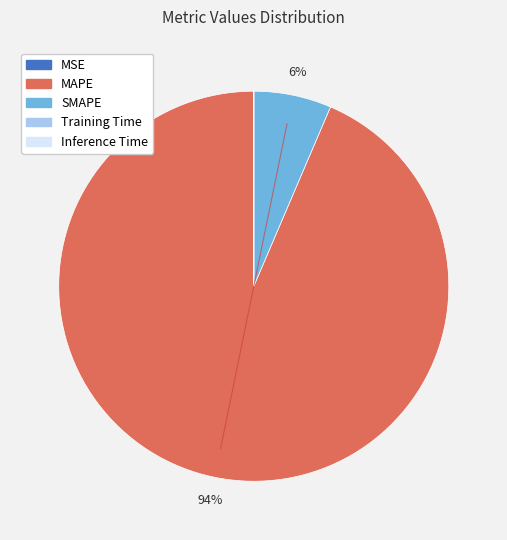

The SMAPE slice represents 6% of the pie. True or false?

True